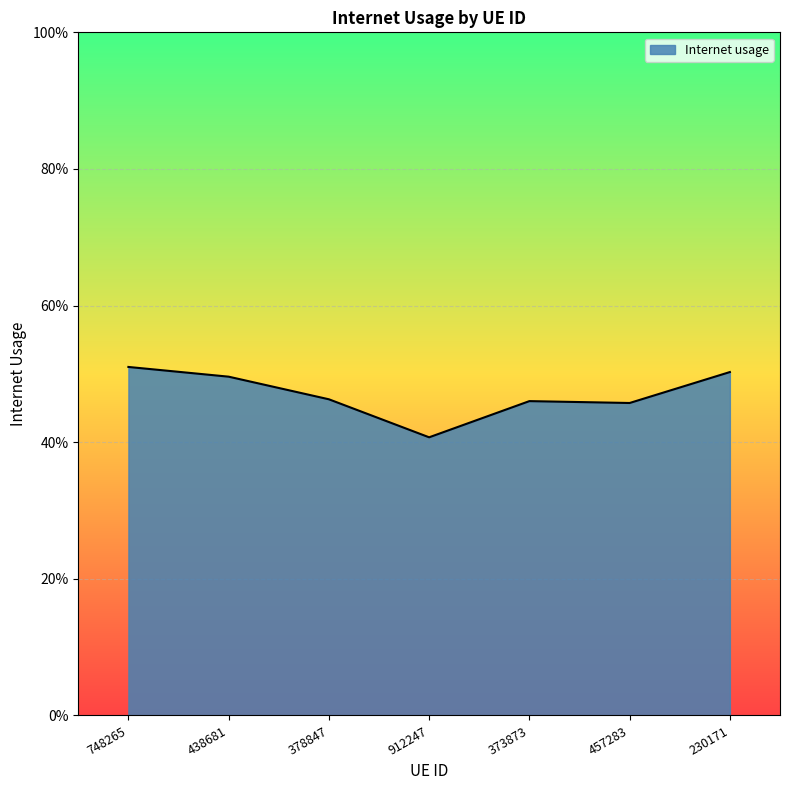

Reading left to right, what are all the values shown in this chart?

0.5	0.5	0.5	0.4	0.5	0.5	0.5